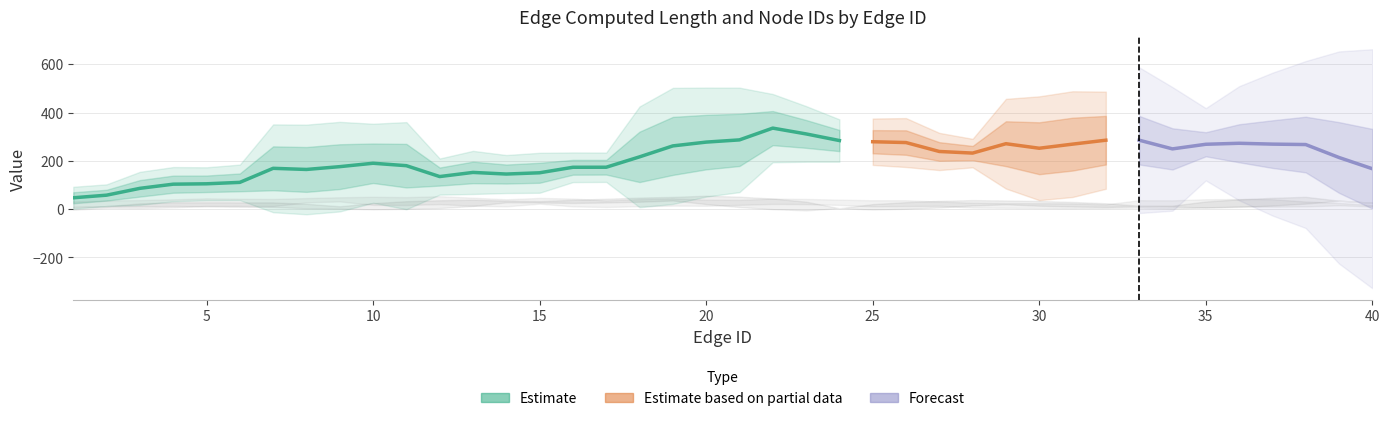

Between 9 and 3, which is larger?

9